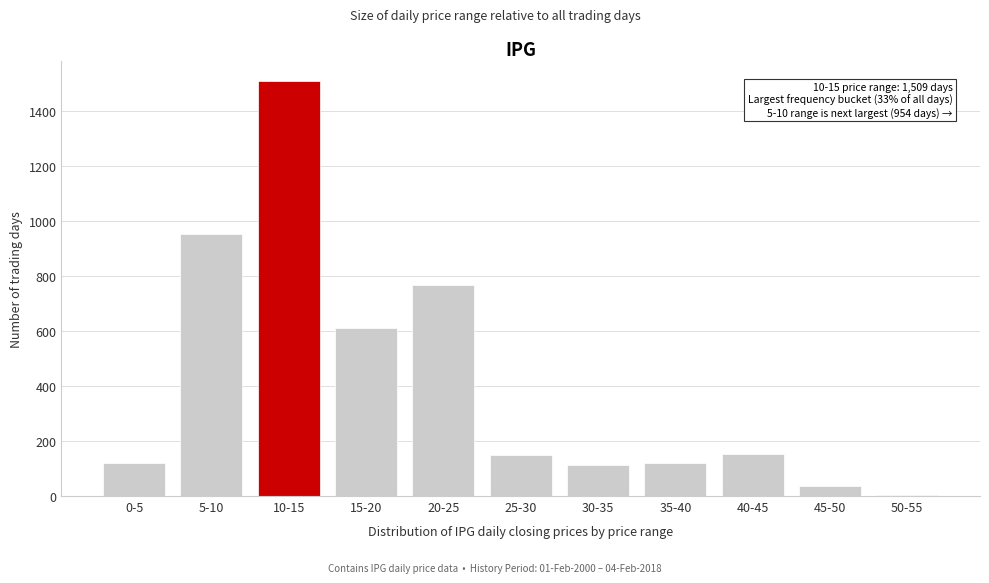

At which category does the chart reach its peak across all series?

10-15